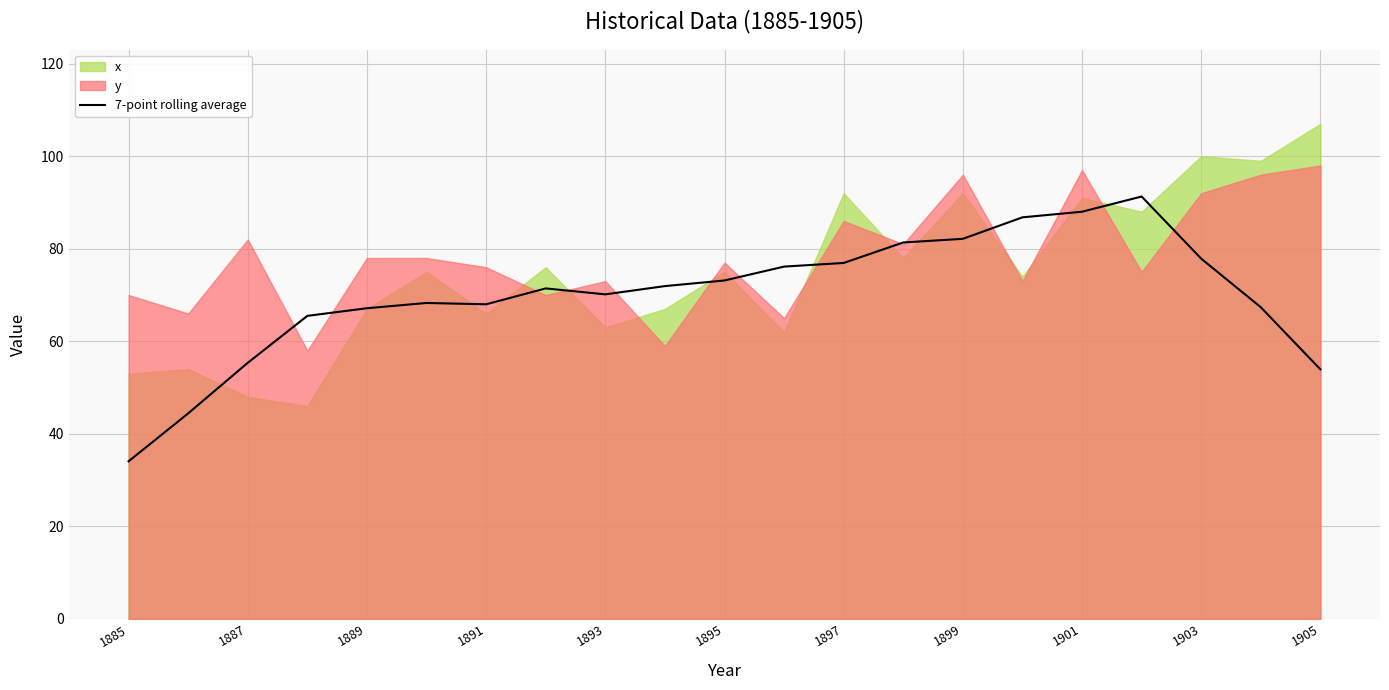

True or false: 7-point rolling average has a value of 73.1 at 1895.

True